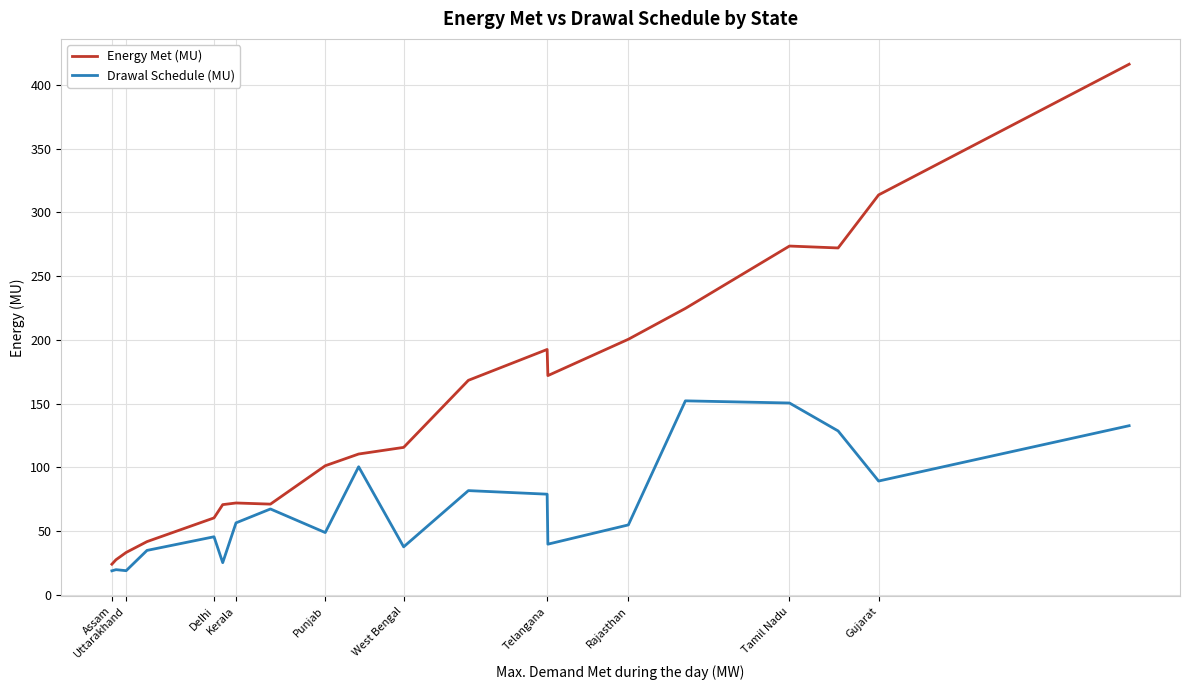

Rank the series by their average value, from highest to lowest.

Energy Met (MU), Drawal Schedule (MU)